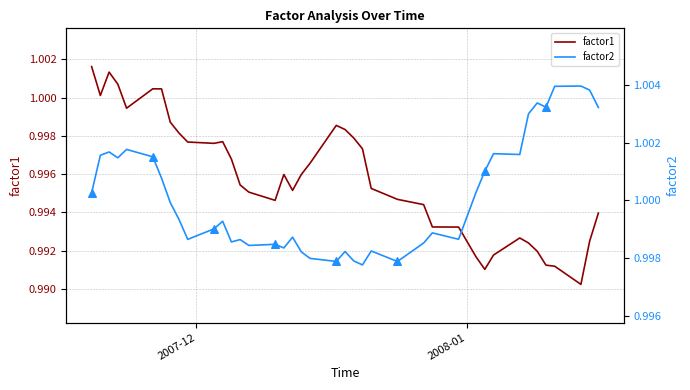

Which series contains the lowest Y value?

factor1